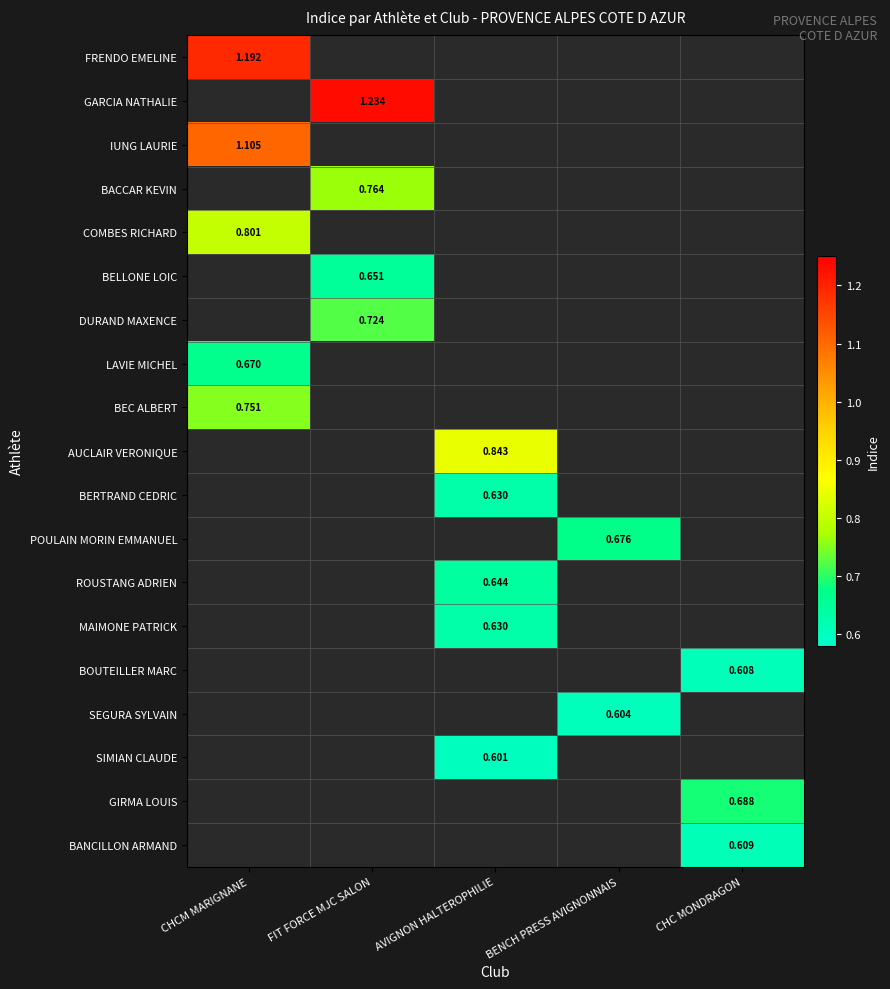

At which label does BEC ALBERT reach its peak?

CHCM MARIGNANE